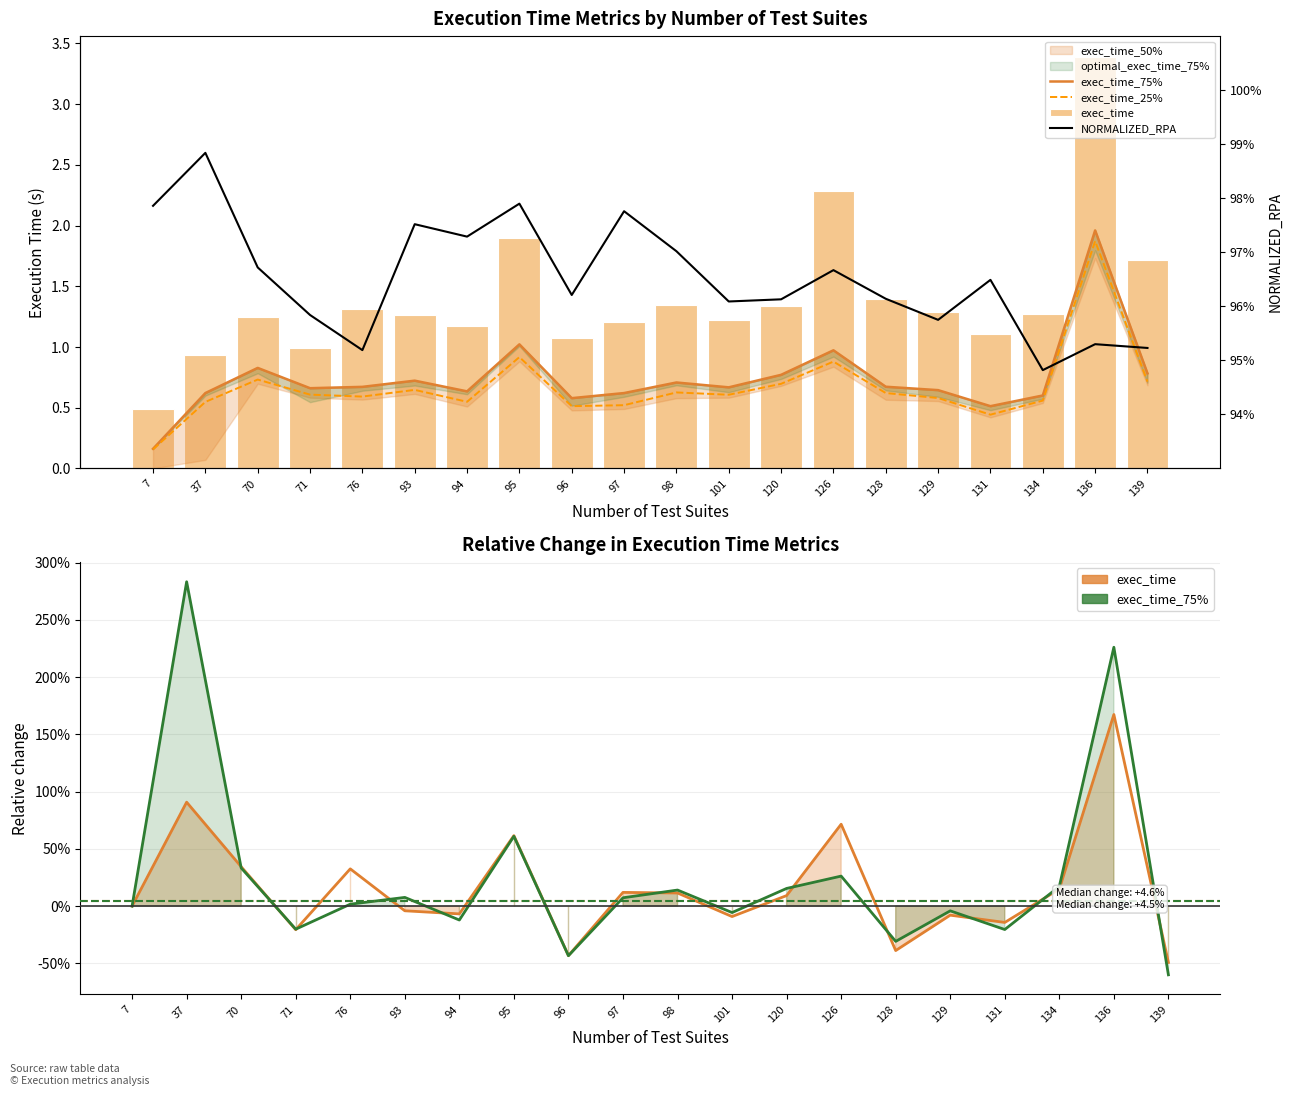

True or false: optimal_exec_time_75% has a value of -0.3 at 128.

True